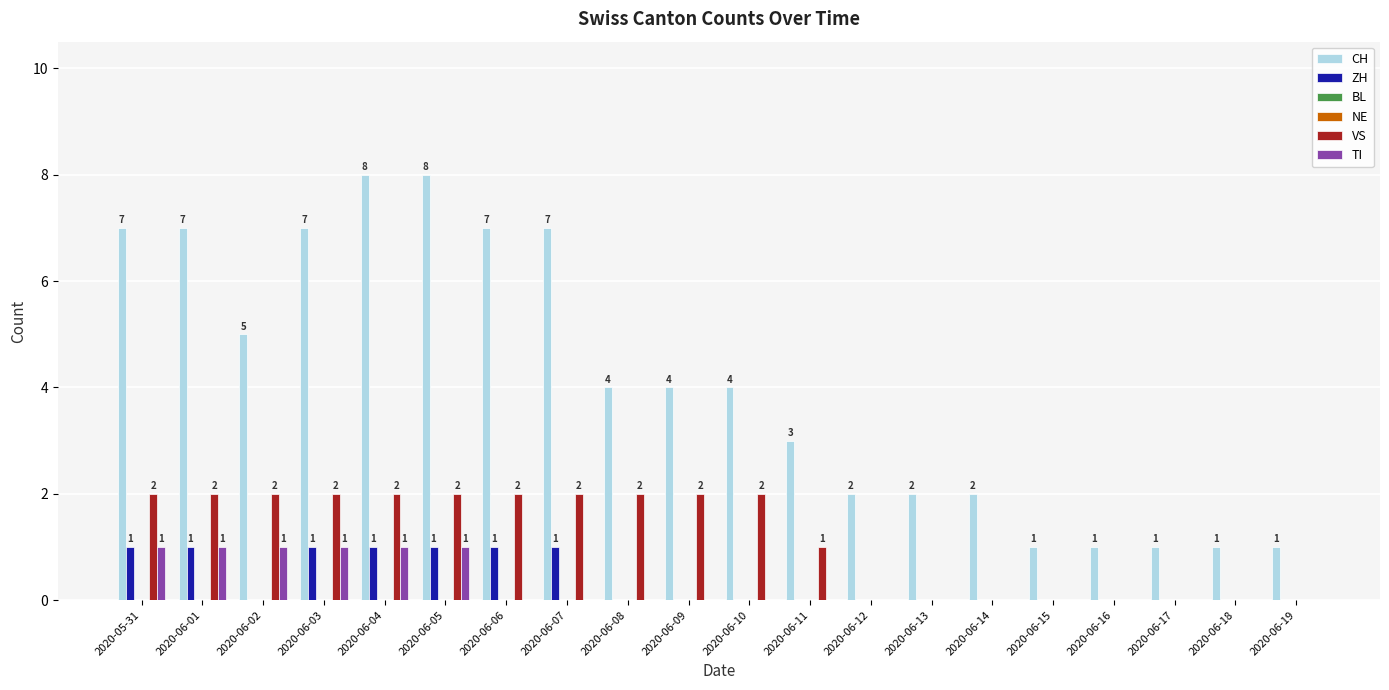

Are the bars grouped side by side (vs. stacked)?

Yes